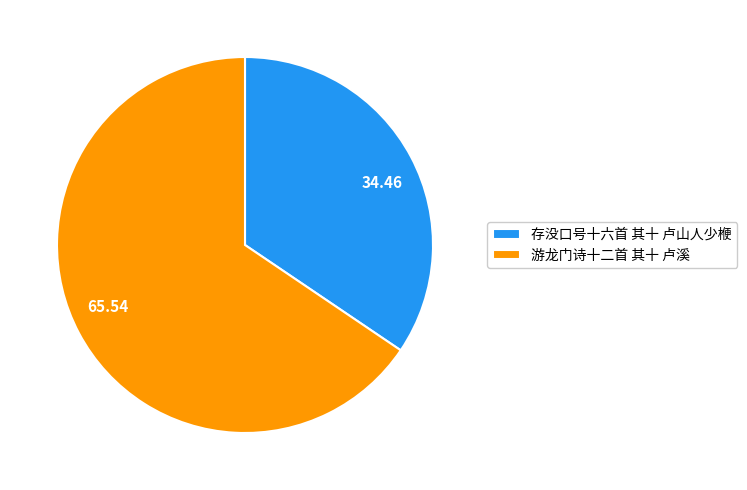

Is there any slice that represents more than half of the pie?

Yes